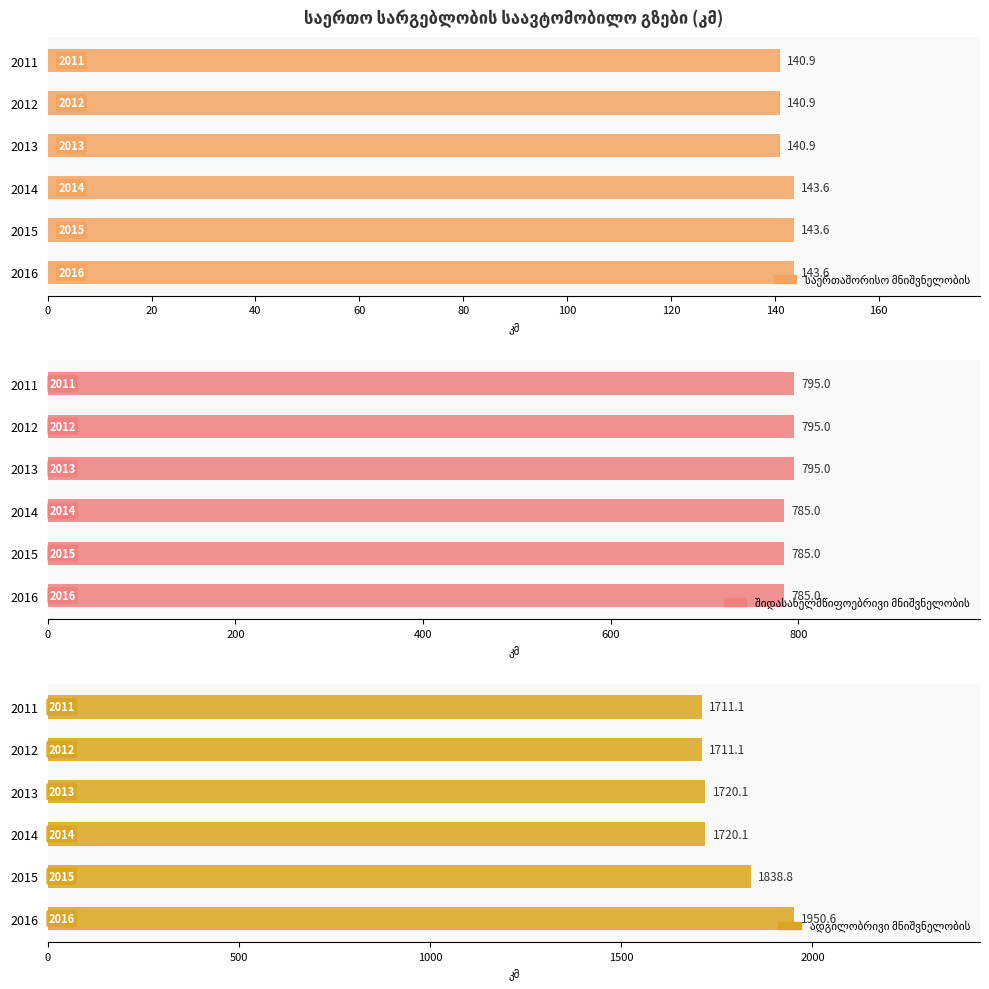

How many groups of bars are there?

6